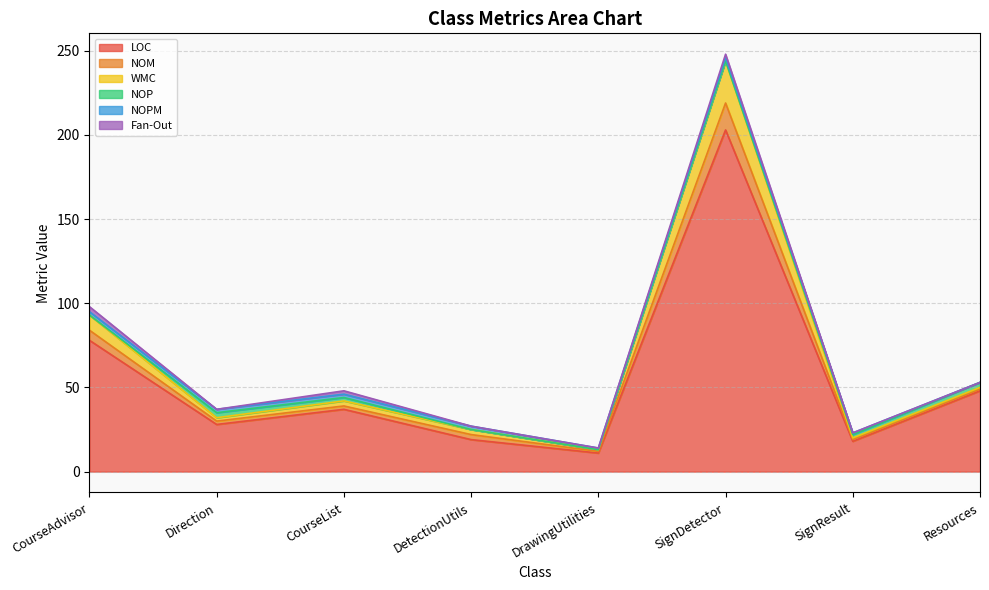

Where is the first local minimum for NOM?

Direction